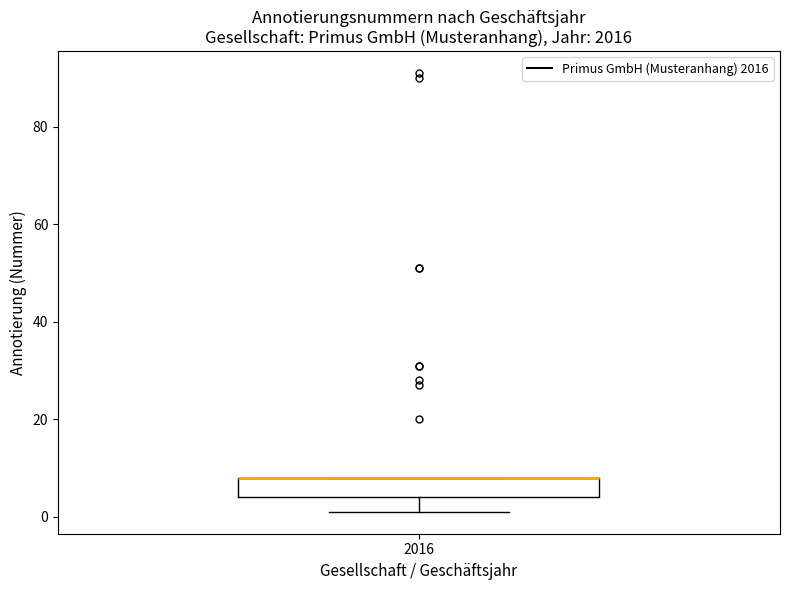

Transcribe this box plot: give where the median line is, the range the box spans, and where the two whiskers end, as read against the y-axis. The values are not printed on the chart, so give them approximately, as read against the axis.

median 8 (drawn on the box's upper edge), box 4 to 8, whiskers 2 to 8